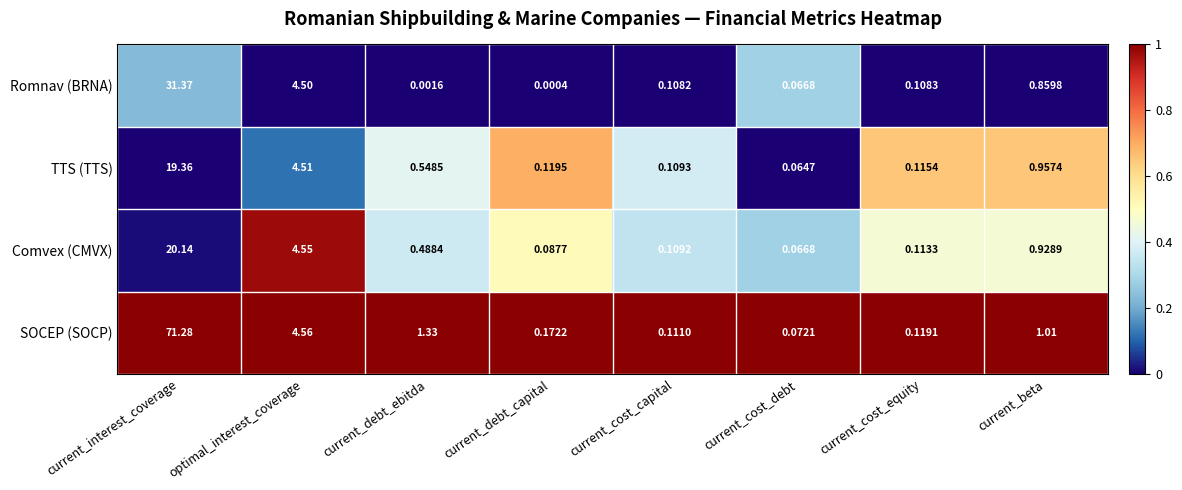

At which label is Comvex (CMVX) closest to 10?

optimal_interest_coverage